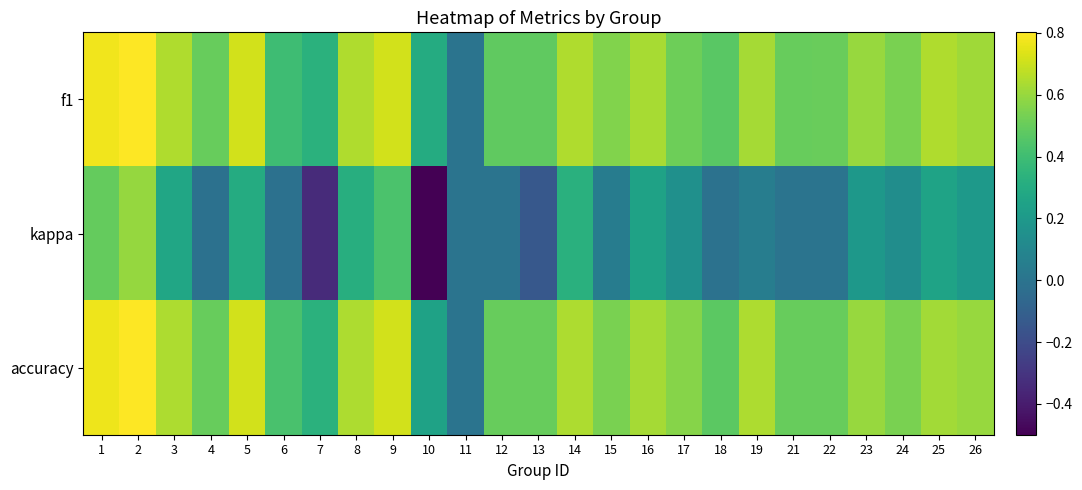

List the series in order of their peak value, highest first.

f1, accuracy, kappa